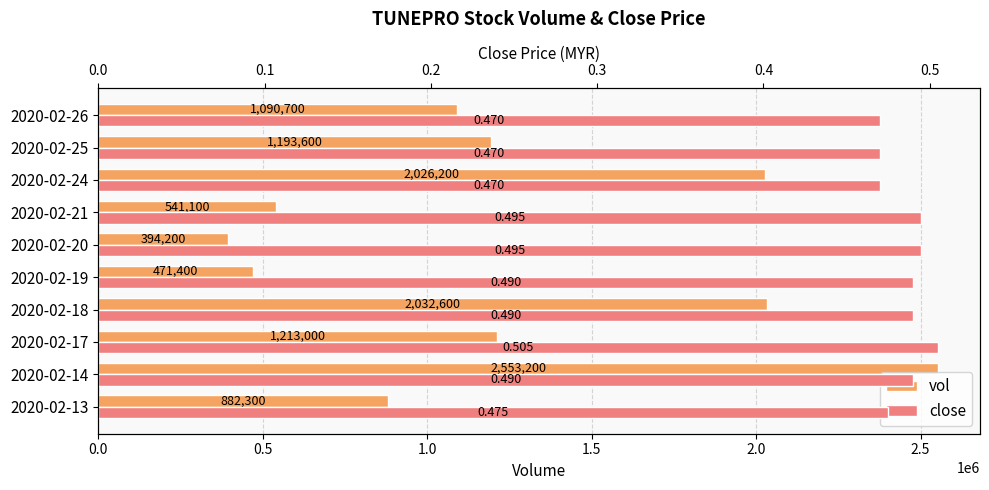

Which has a higher value, 2020-02-25 or 2020-02-26?

2020-02-25